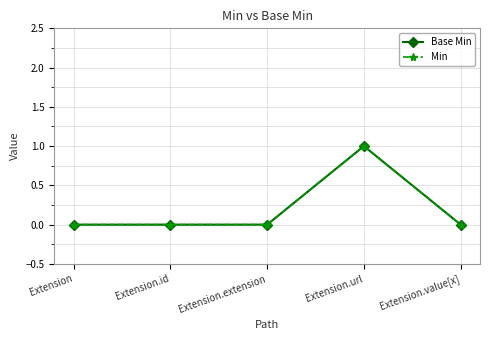

Which series has the largest total across all categories?

Base Min